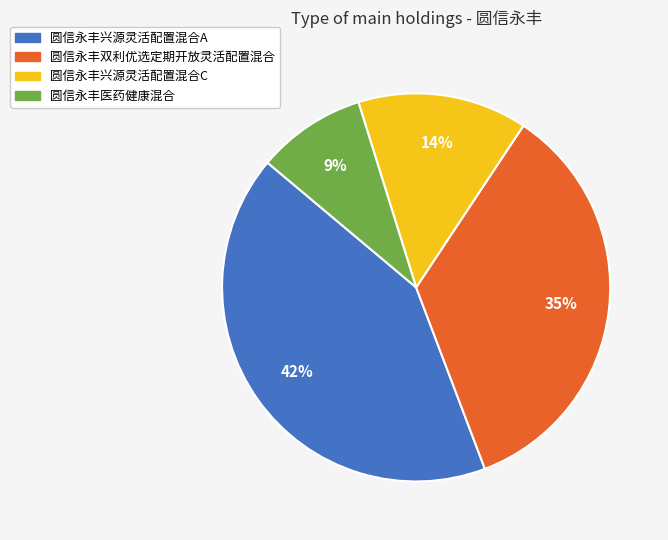

To the nearest percent, what is the difference between the largest and smallest slice percentages?

33%